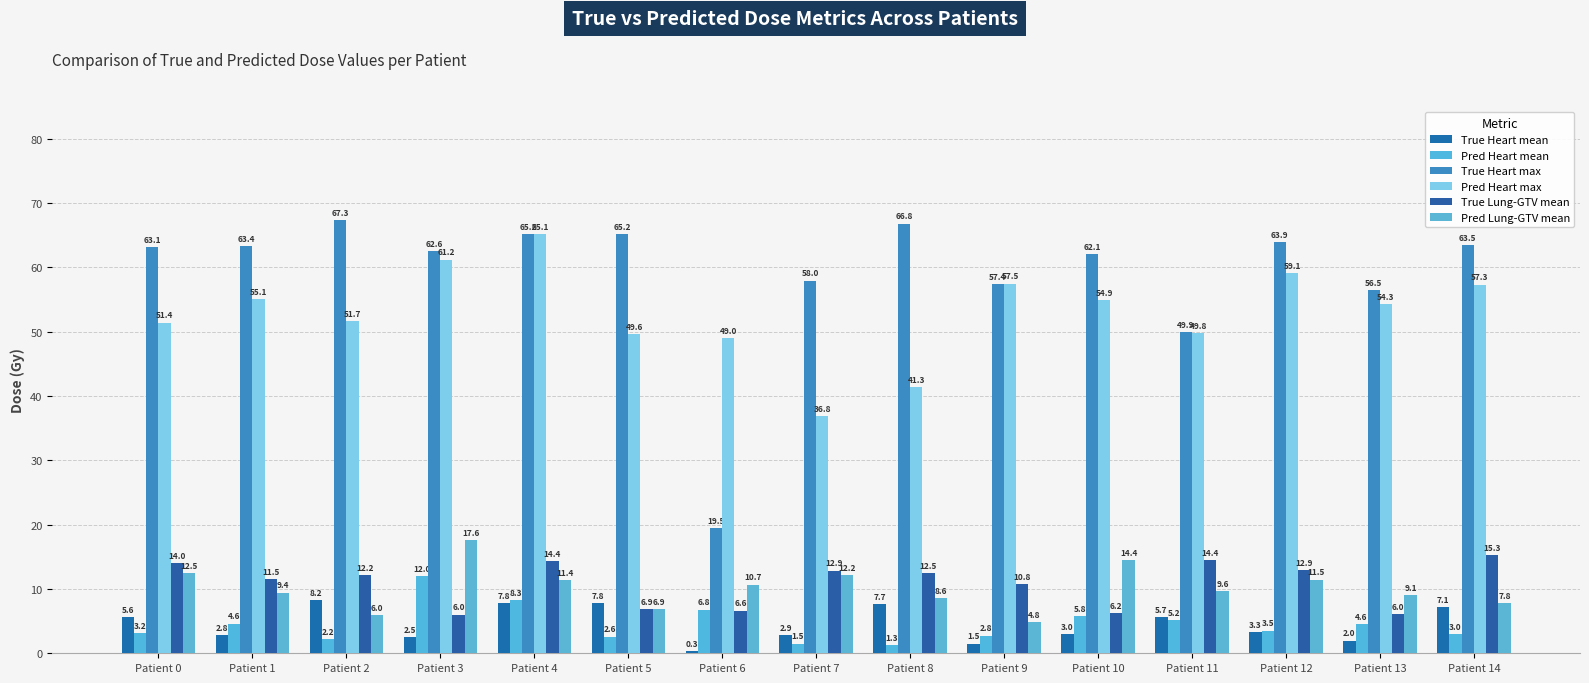

Is it true that Pred Heart max equals 55.1 at Patient 1?

True